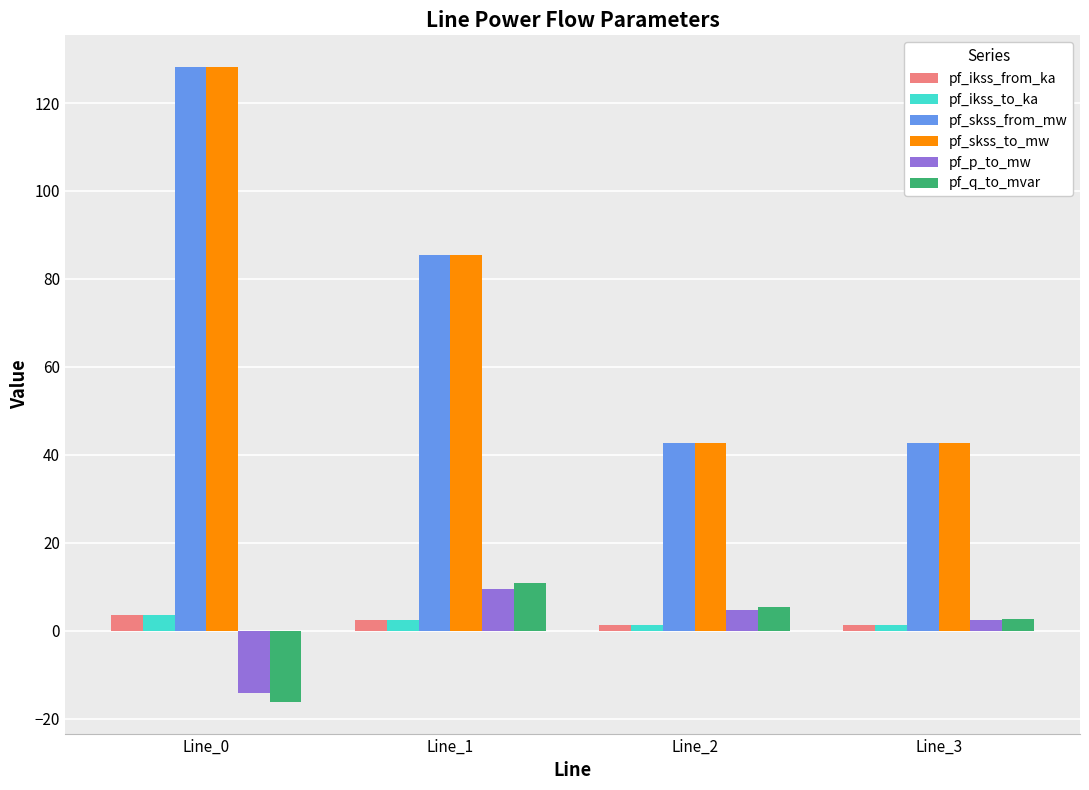

How many values in the pf_ikss_to_ka series exceed 2?

2